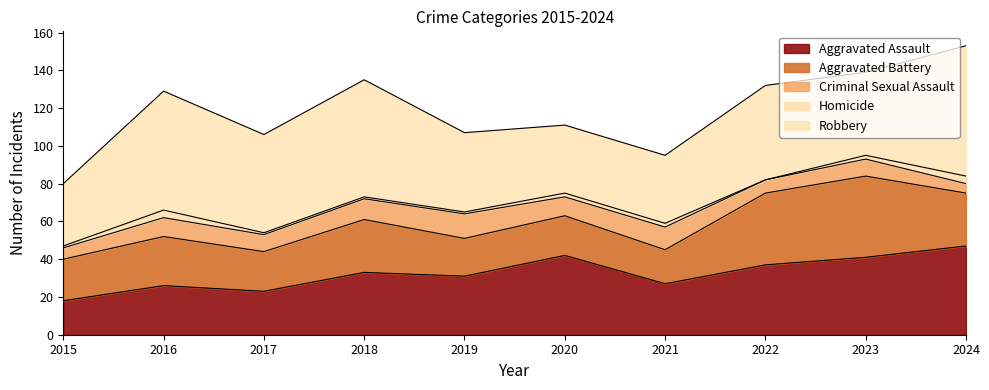

Between 2016 and 2021, which series saw the biggest shift?

Robbery